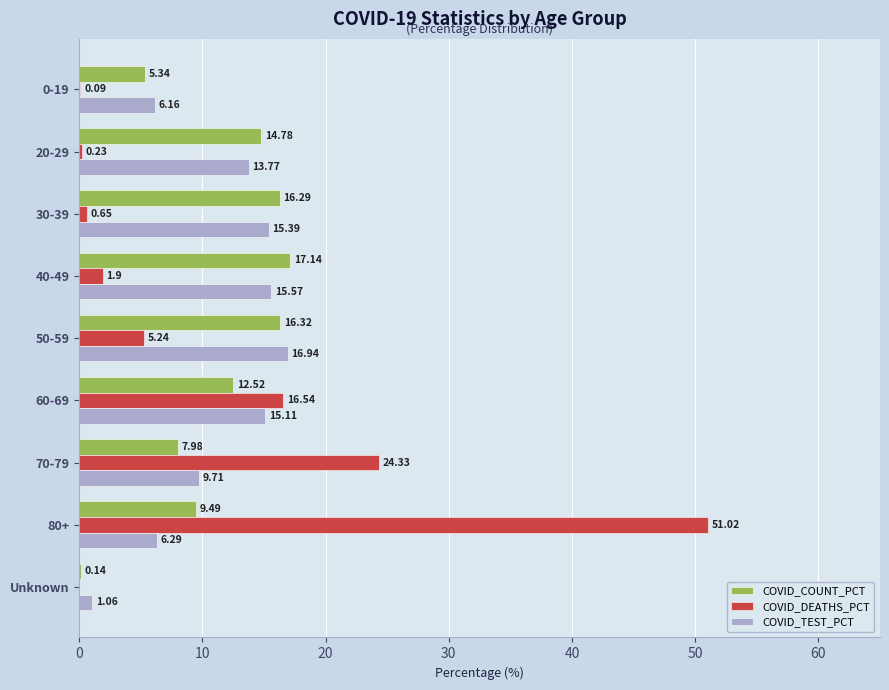

What is the highest value of the COVID_COUNT_PCT series?

17.1